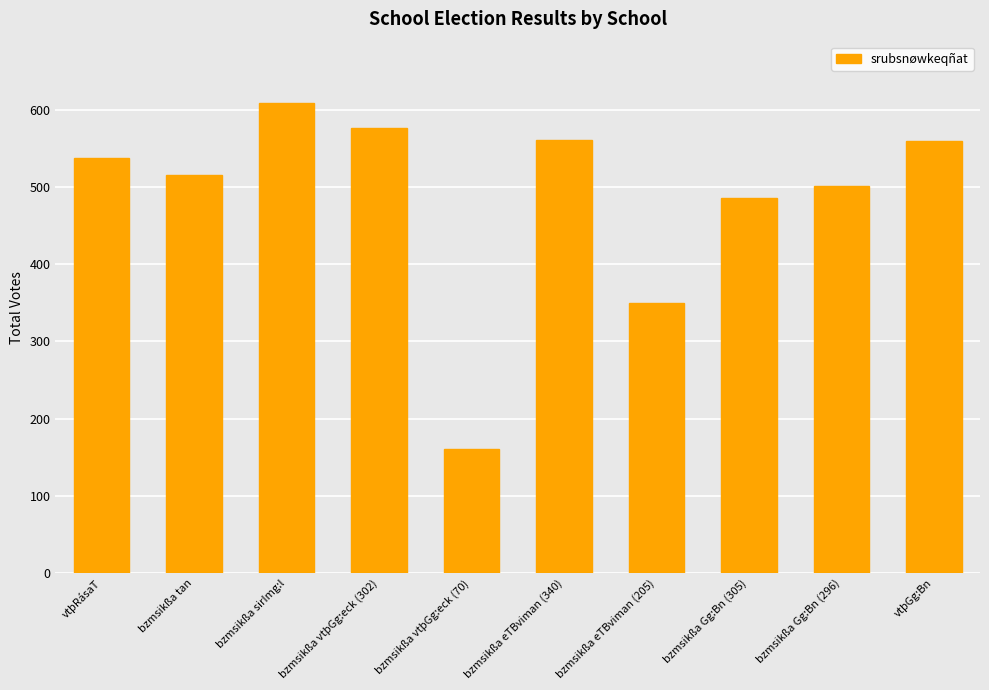

What is the maximum value shown in the chart?

608